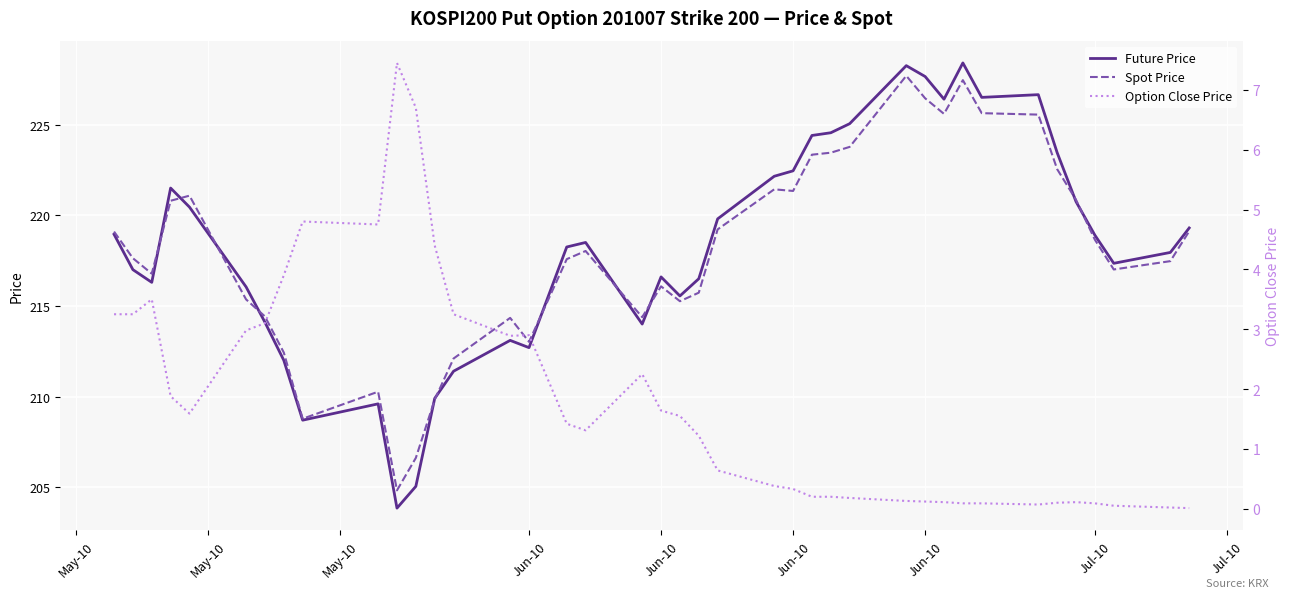

What is the highest value of the Spot Price series?

227.7